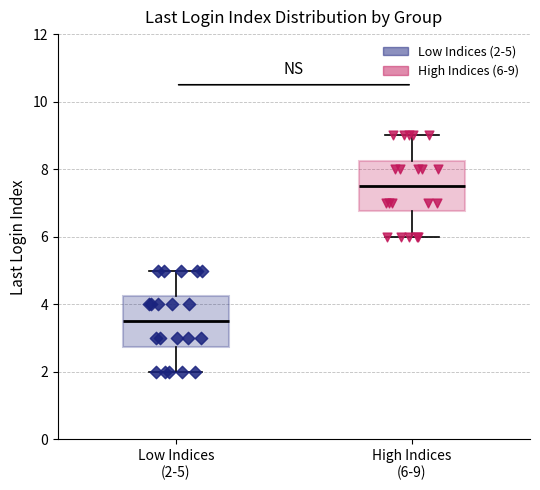

Where is the lower edge of the box for Low Indices (2-5) on the y-axis? The values are not printed on the chart, so give them approximately, as read against the axis.

2.8